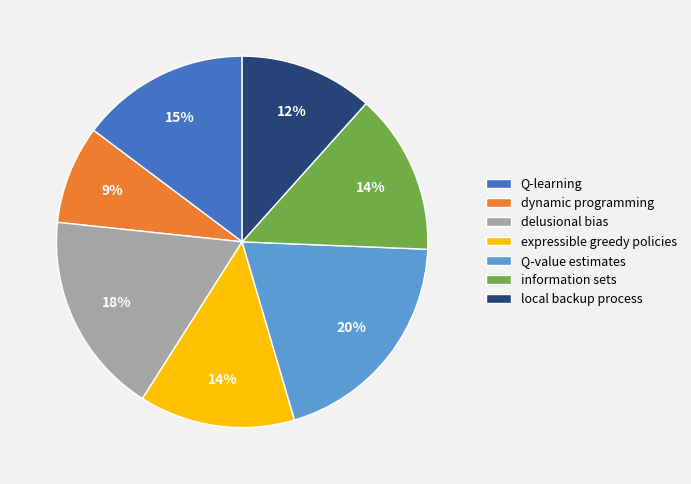

What percentage is the Q-value estimates slice, to the nearest percent?

20%